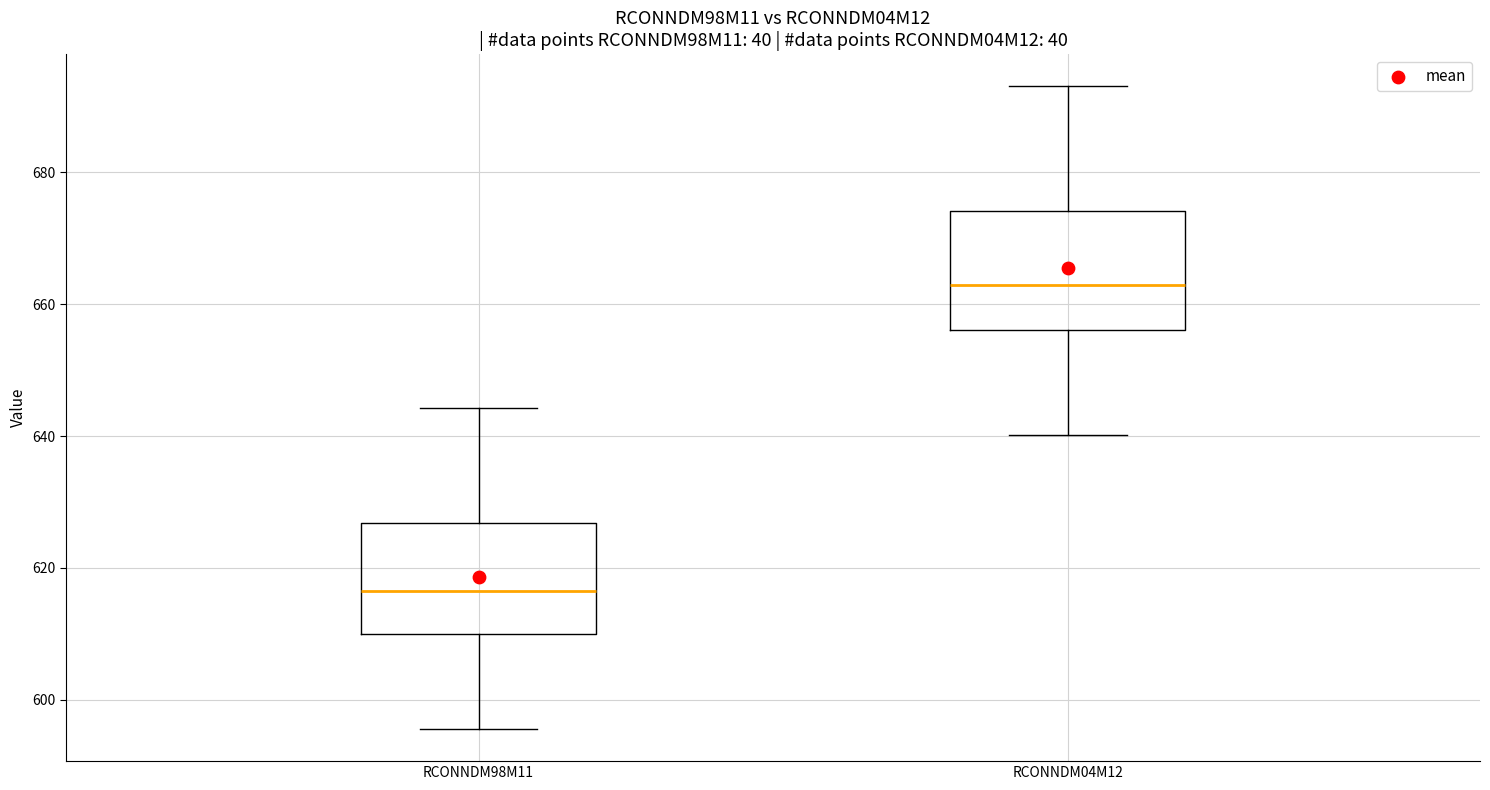

Reading left to right, read every box against the y-axis: the position of its median line, the range the box covers, and the ends of its whiskers. The values are not printed on the chart, so give them approximately, as read against the axis.

RCONNDM98M11: median 616, box 610 to 626, whiskers 596 to 644
RCONNDM04M12: median 662, box 656 to 674, whiskers 640 to 694